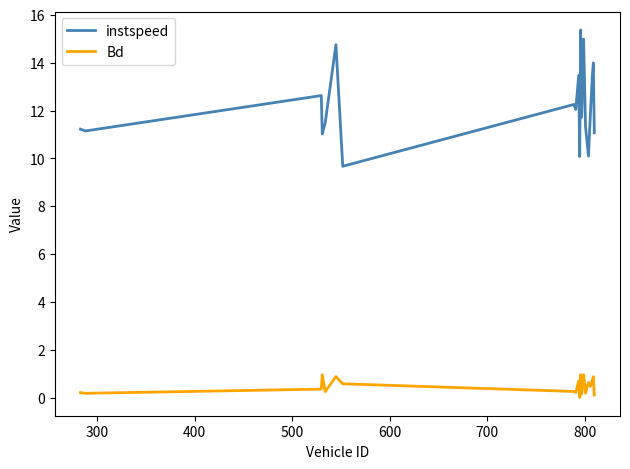

Which series has the largest range (max minus min)?

instspeed